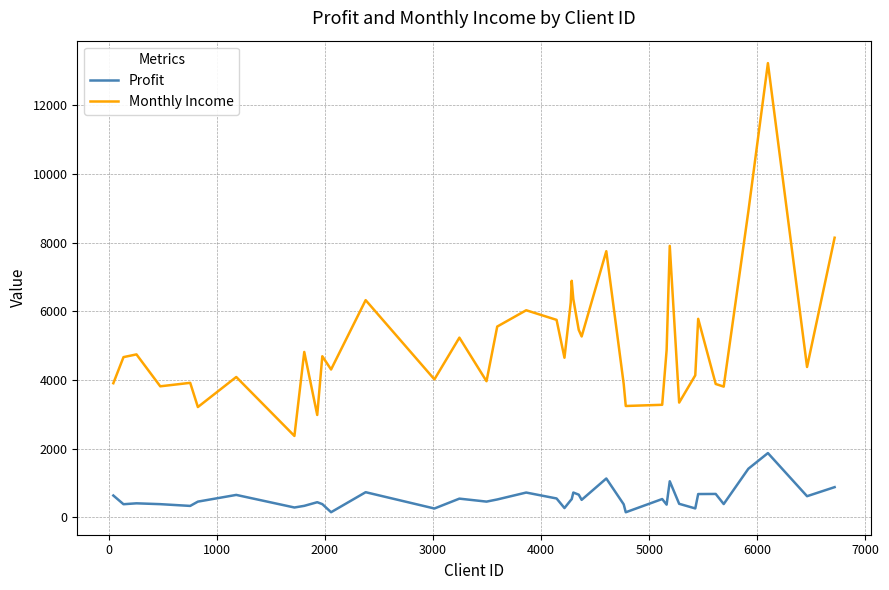

List the series in order of their peak value, highest first.

Monthly Income, Profit